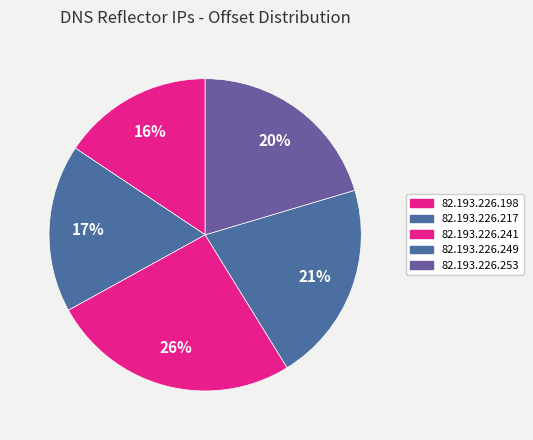

What is the total percentage of 82.193.226.249 and 82.193.226.253?

41.2%